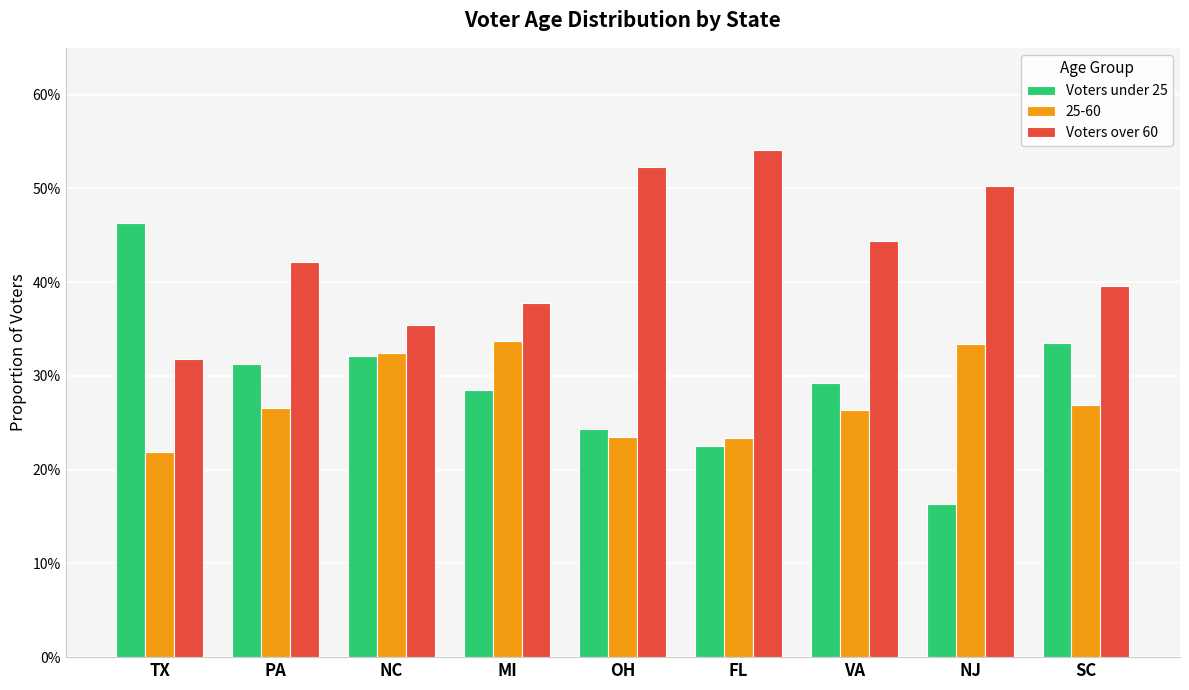

What is the lowest value of the Voters over 60 series?

0.3